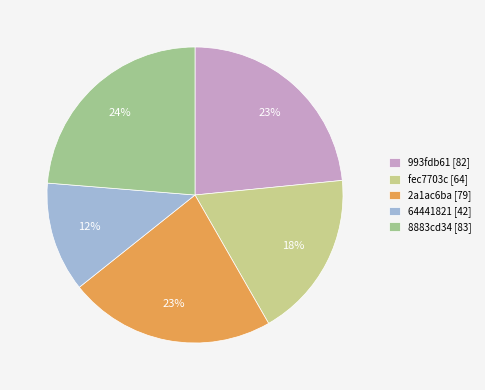

To the nearest percent, what is the average slice percentage?

20%